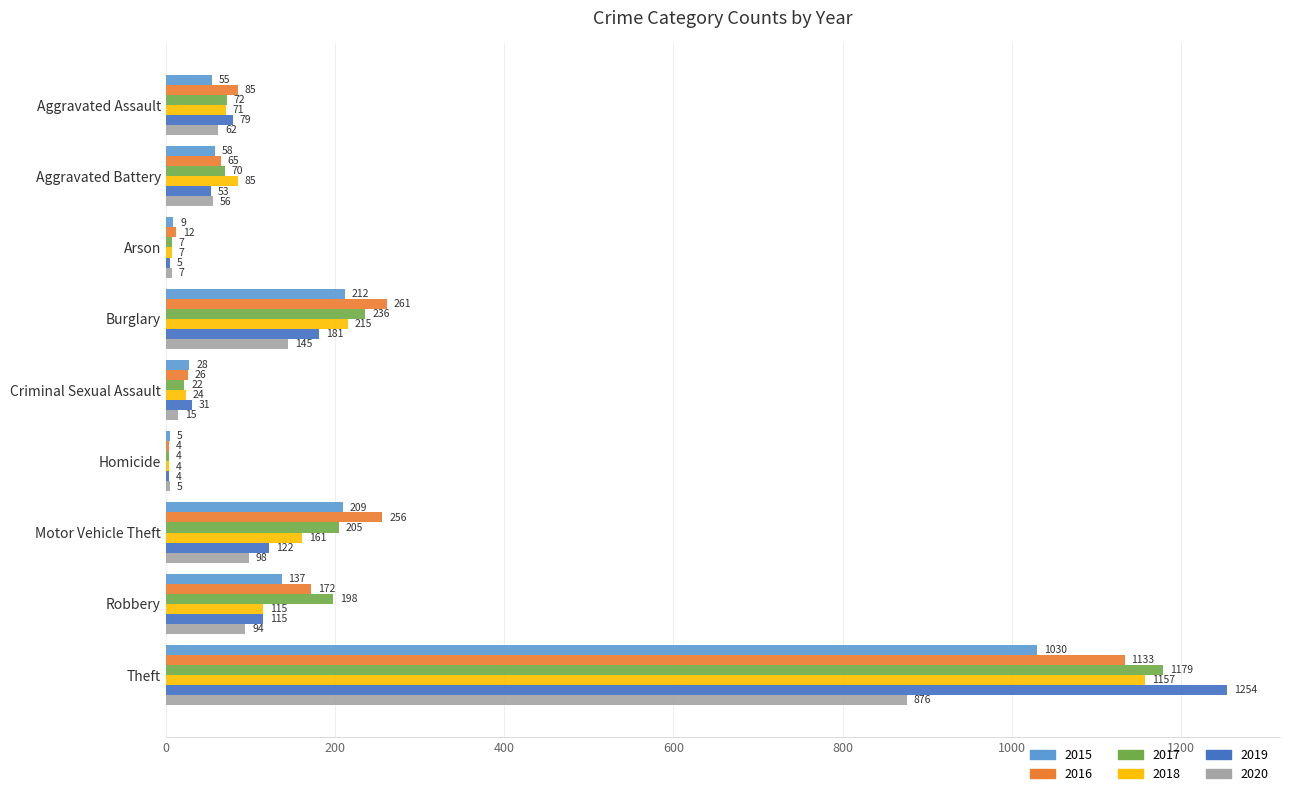

What is the difference between the maximum and minimum values in the 2015 series?

1025